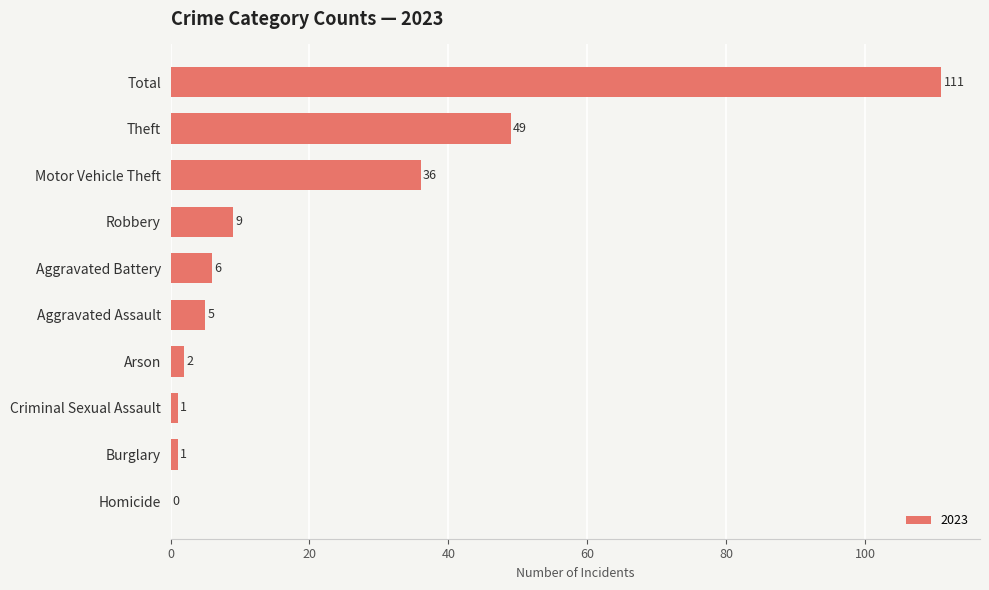

Are the bars horizontal?

Yes